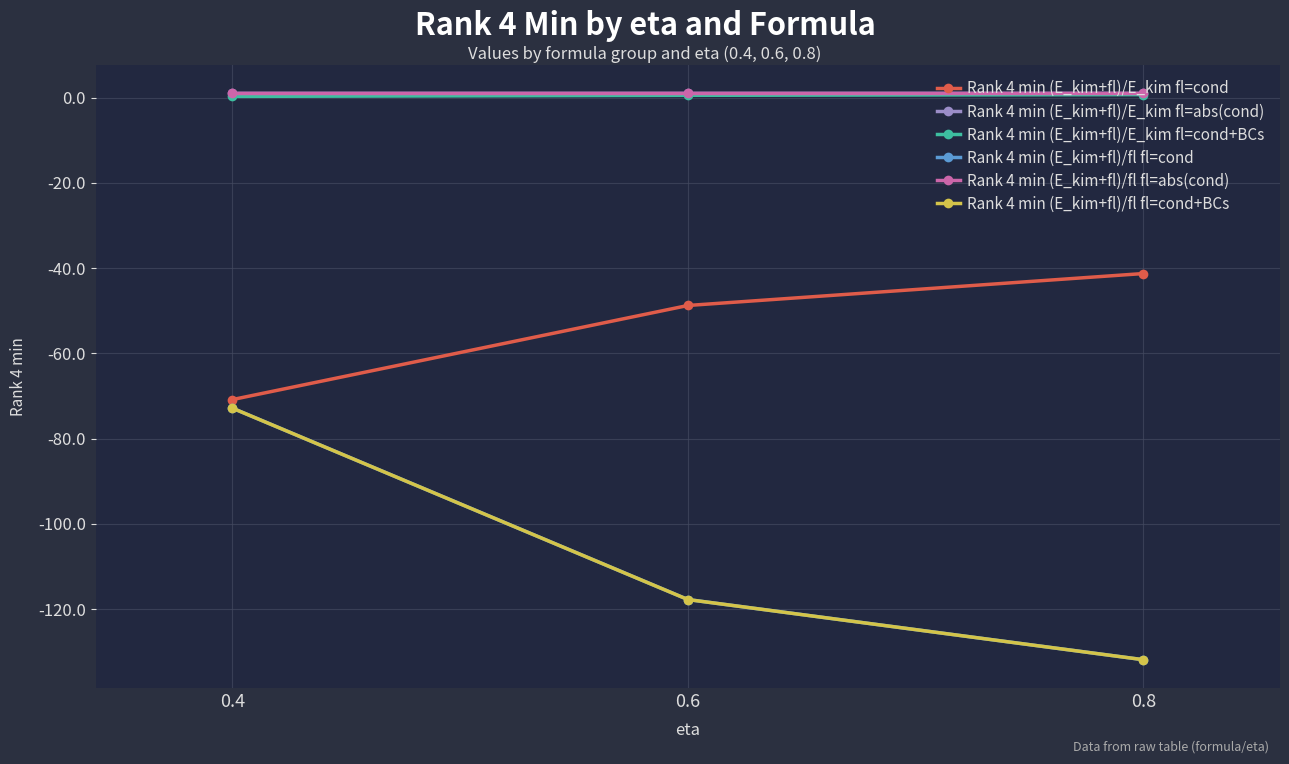

What is the difference between the Rank 4 min (E_kim+fl)/E_kim fl=cond values at 0.8 and 0.6?

7.5